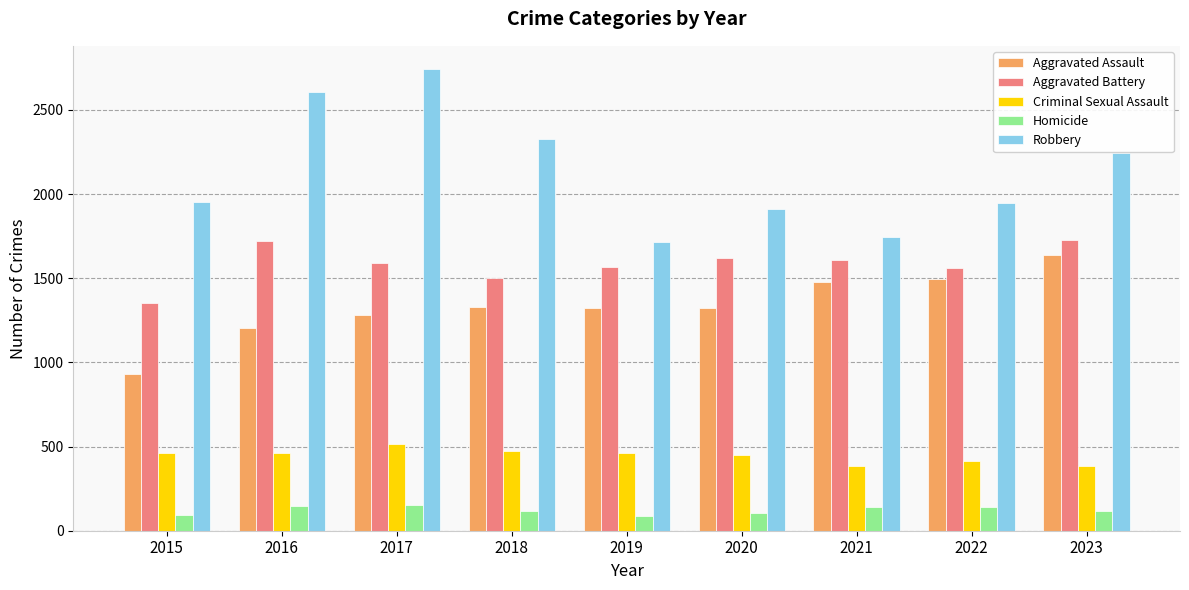

Is the value of Aggravated Assault at 2016 greater than the value of Criminal Sexual Assault at 2022?

Yes